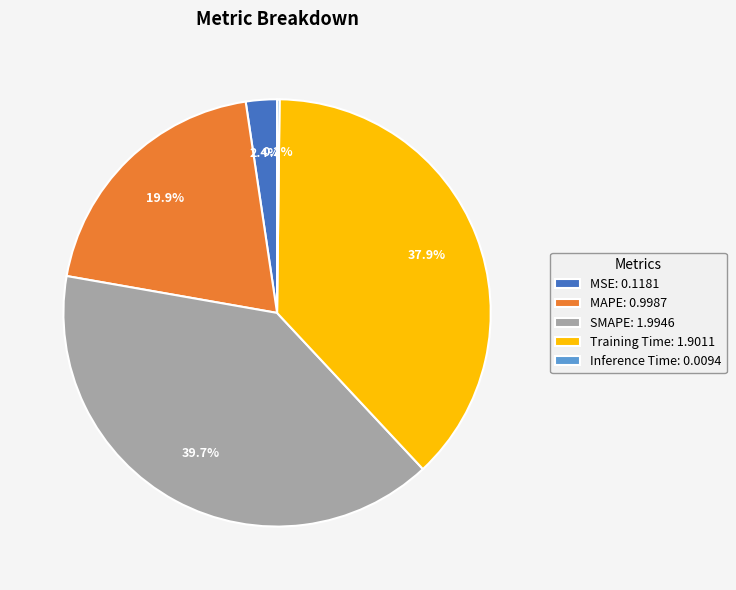

Approximately how many times larger is the value at MAPE: 0.9987 compared to SMAPE: 1.9946?

0.5